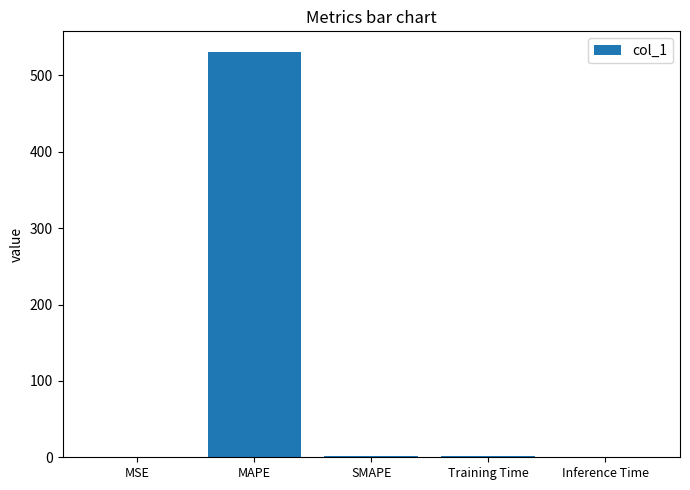

What is the ratio of the value at MAPE to the value at SMAPE?

265.6